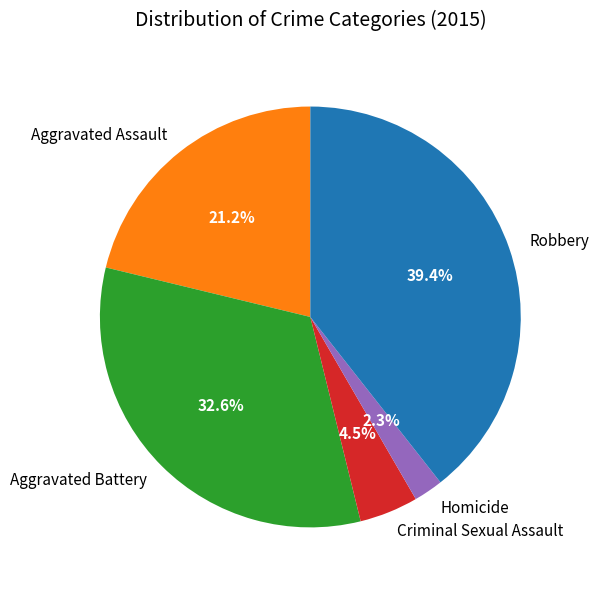

The Robbery slice represents 39% of the pie. True or false?

True